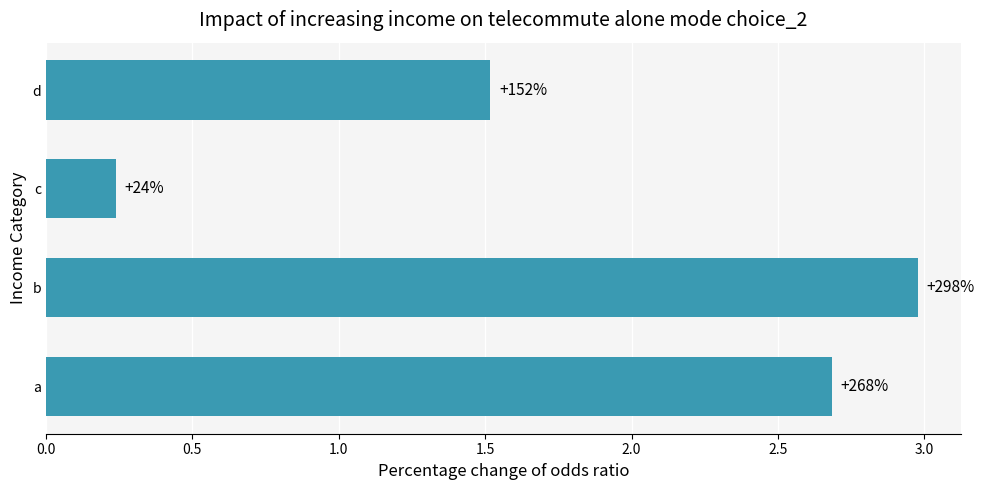

How many bars are there in total?

4